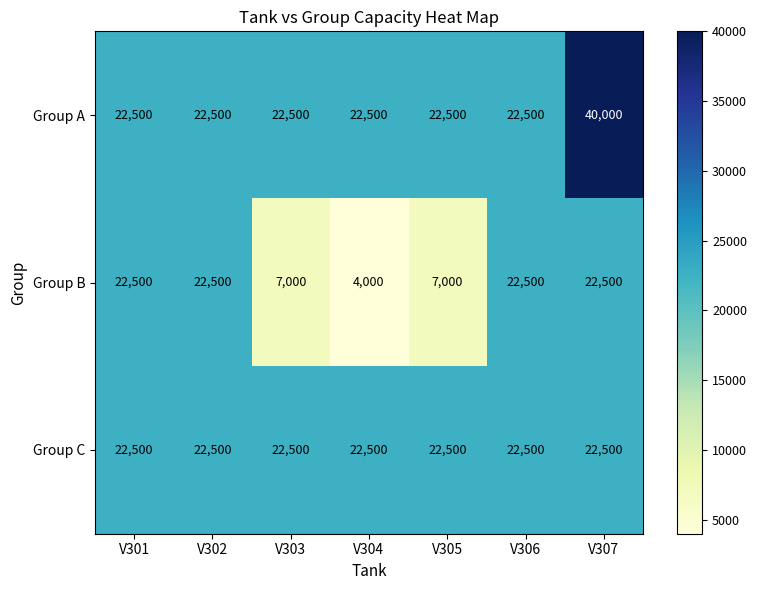

List the series in order of their overall mean, lowest first.

Group B, Group C, Group A